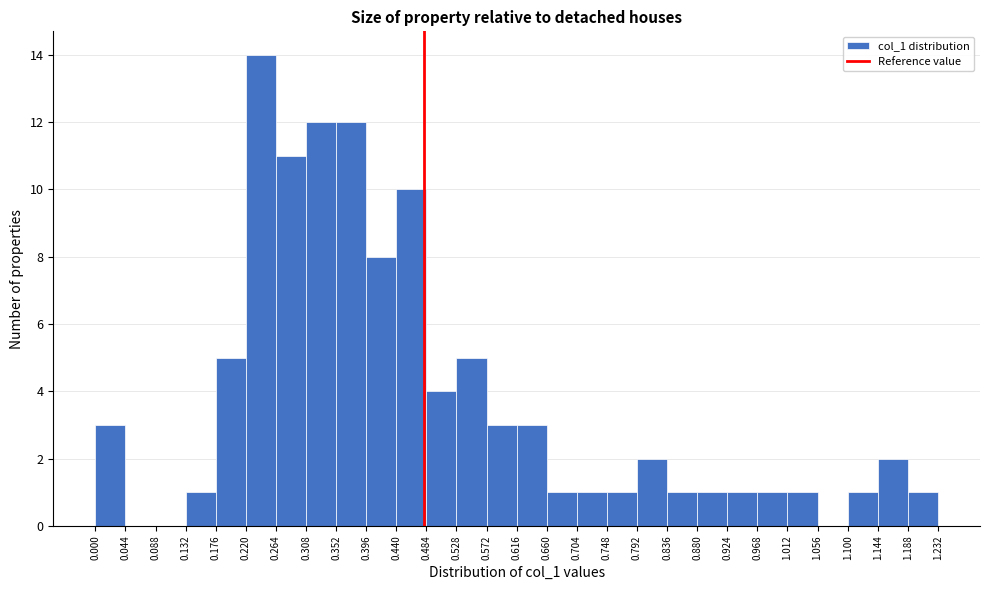

How tall is the bar that spans 0.572 to 0.616 on the x-axis? The values are not printed on the chart, so give them approximately, as read against the axis.

3